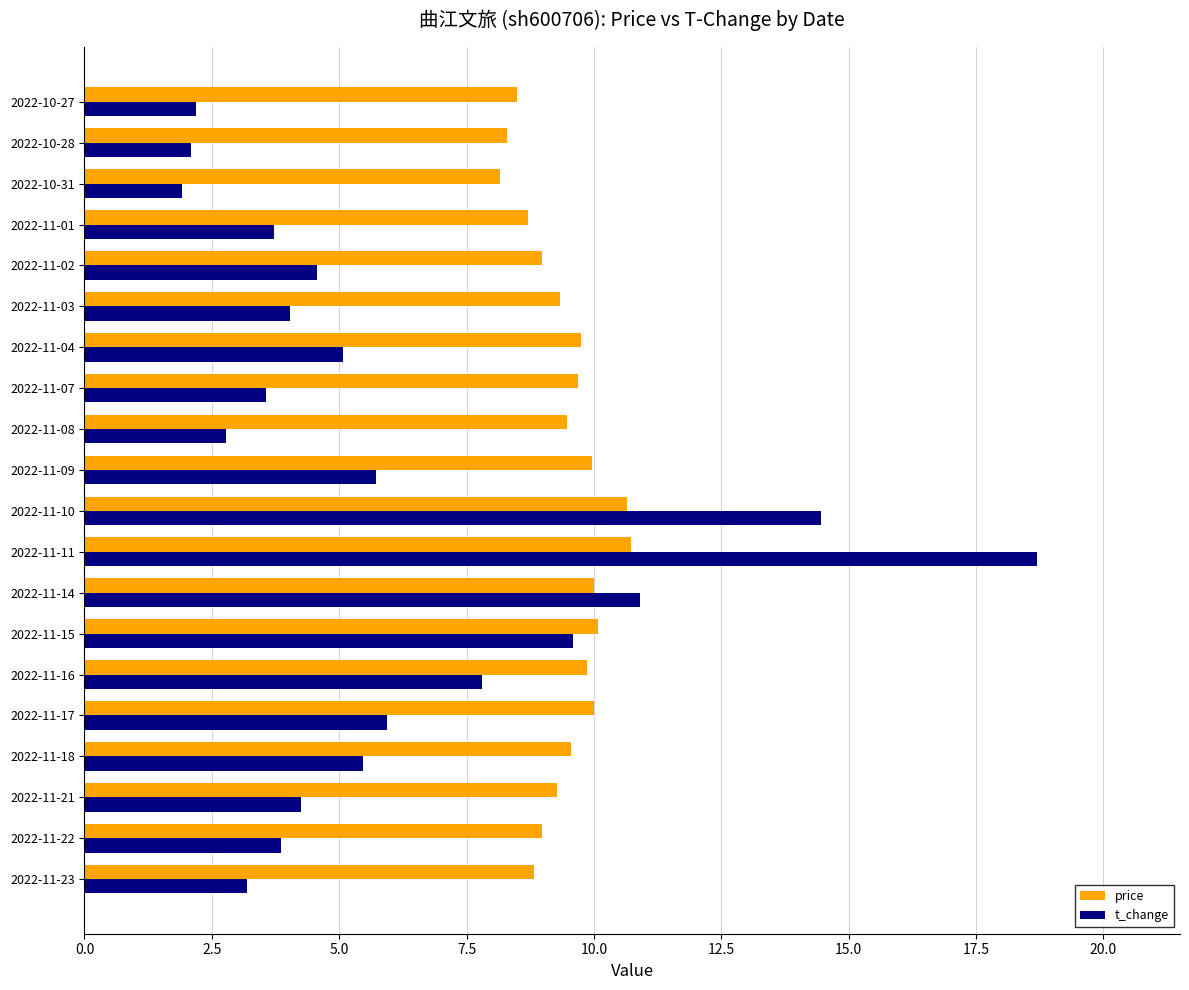

Rank the series by their maximum value, from lowest to highest.

price, t_change